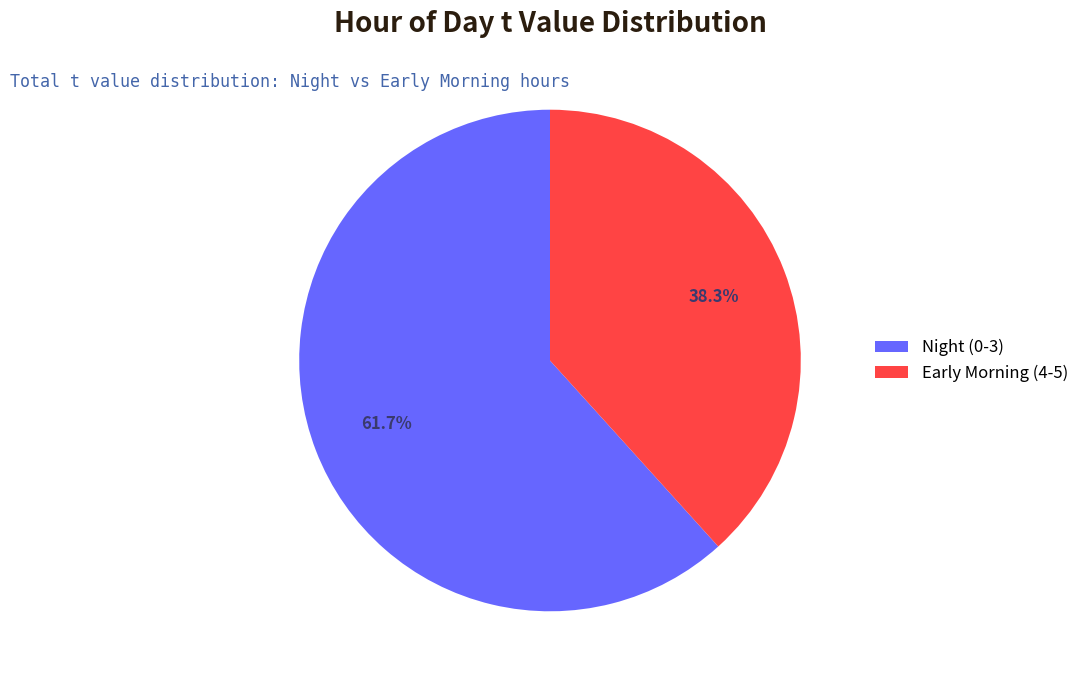

Rank the categories by value from highest to lowest.

Night (0-3), Early Morning (4-5)